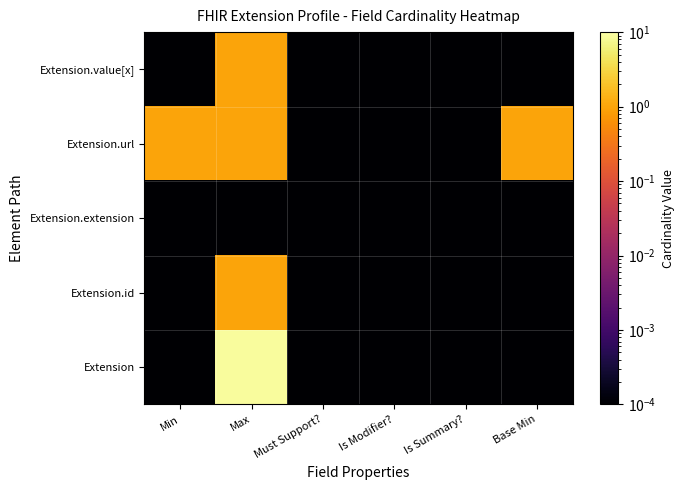

Reading right to left, list all the values displayed in this chart.

Extension: Base Min=0.0	Is Summary?=0.0	Is Modifier?=0.0	Must Support?=0.0	Max=9.0	Min=0.0
Extension.id: Base Min=0.0	Is Summary?=0.0	Is Modifier?=0.0	Must Support?=0.0	Max=1.0	Min=0.0
Extension.extension: Base Min=0.0	Is Summary?=0.0	Is Modifier?=0.0	Must Support?=0.0	Max=0.0	Min=0.0
Extension.url: Base Min=1.0	Is Summary?=0.0	Is Modifier?=0.0	Must Support?=0.0	Max=1.0	Min=1.0
Extension.value[x]: Base Min=0.0	Is Summary?=0.0	Is Modifier?=0.0	Must Support?=0.0	Max=1.0	Min=0.0